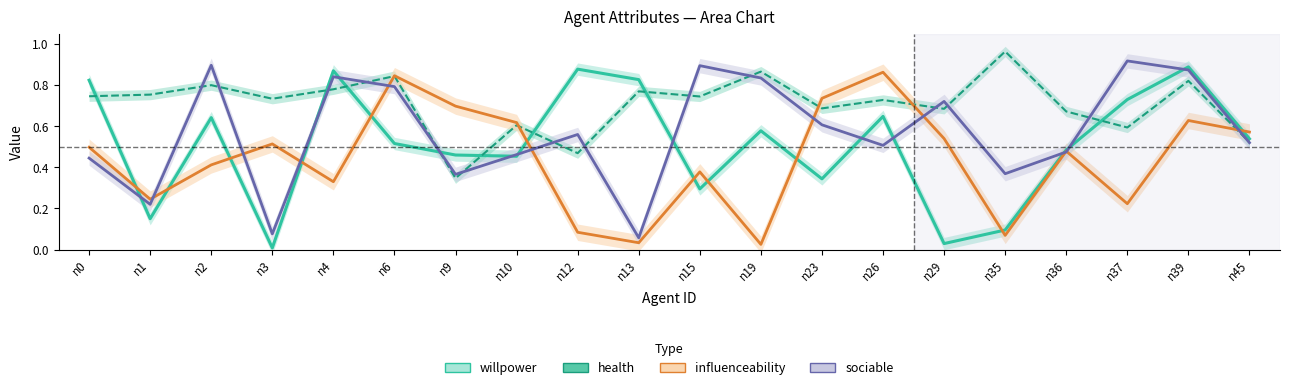

Which has a higher value, n0 or n37?

n0